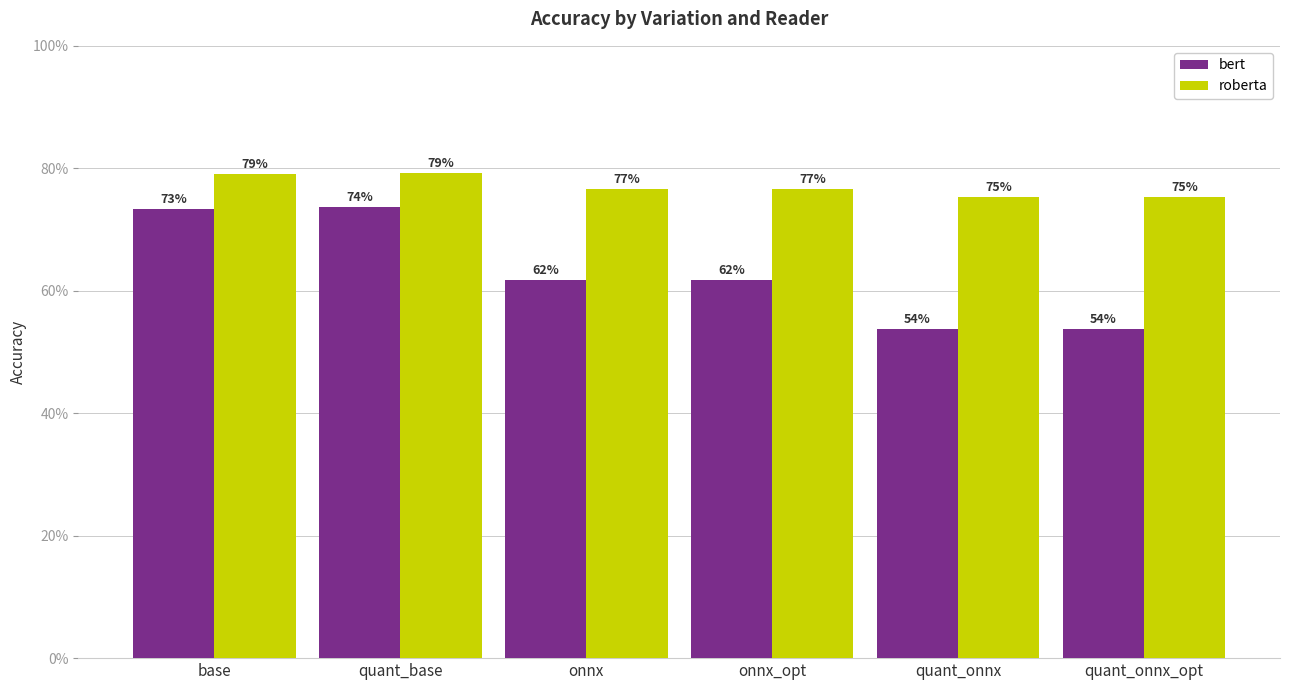

What are all the series names shown in the legend?

bert, roberta